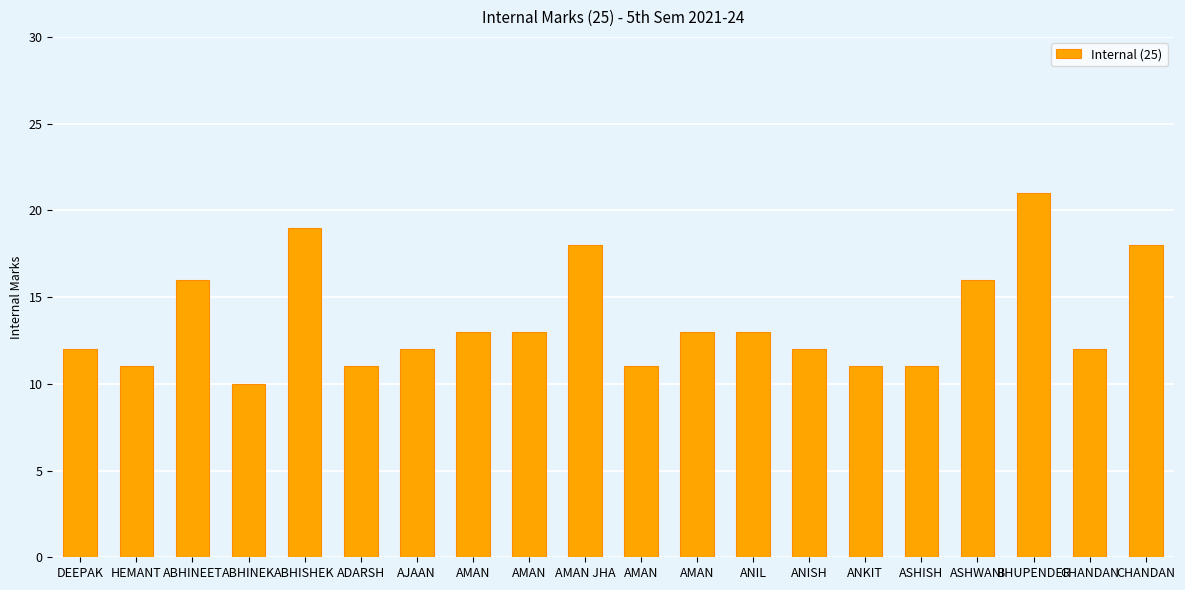

Are the bars horizontal?

No